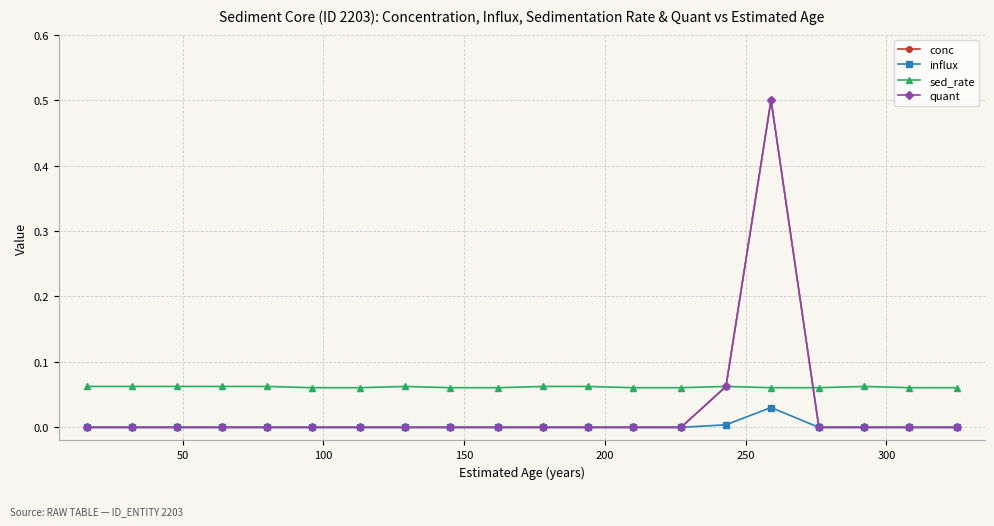

True or false: sed_rate and influx cross at least once.

False